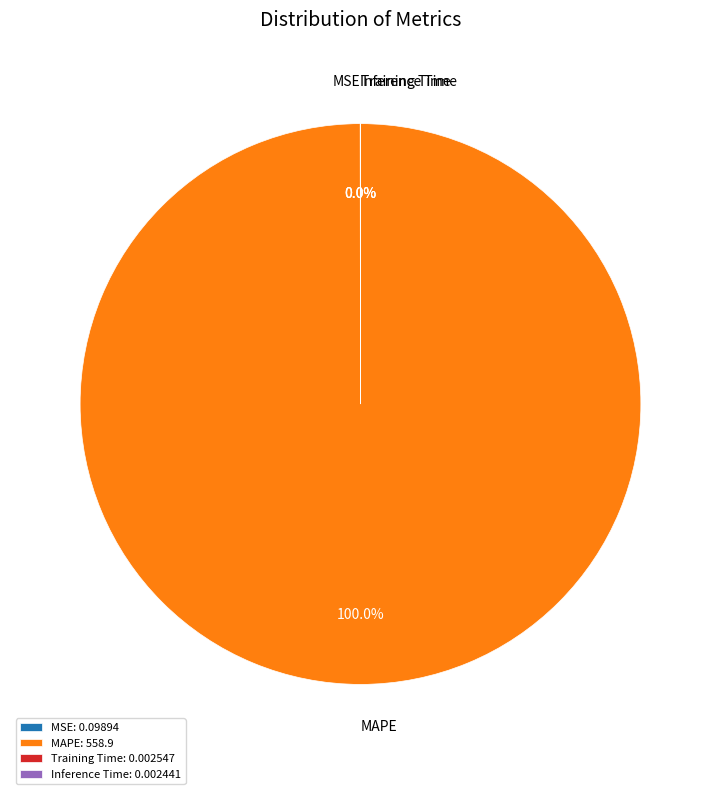

To the nearest percent, what is the difference between the largest and smallest slice percentages?

100%